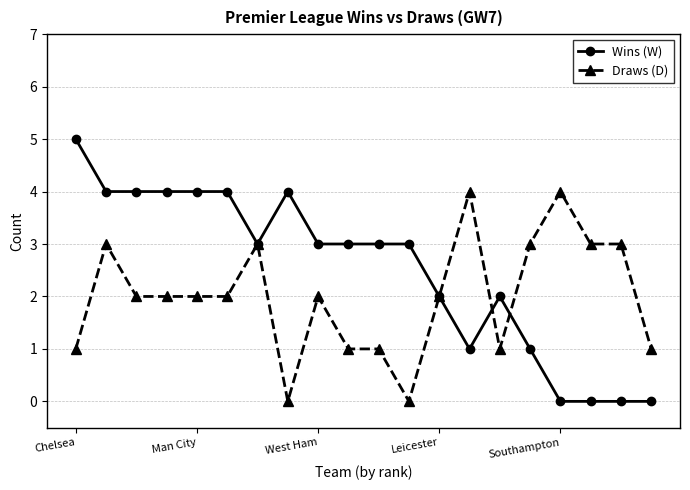

What is the maximum value for Draws (D)?

4